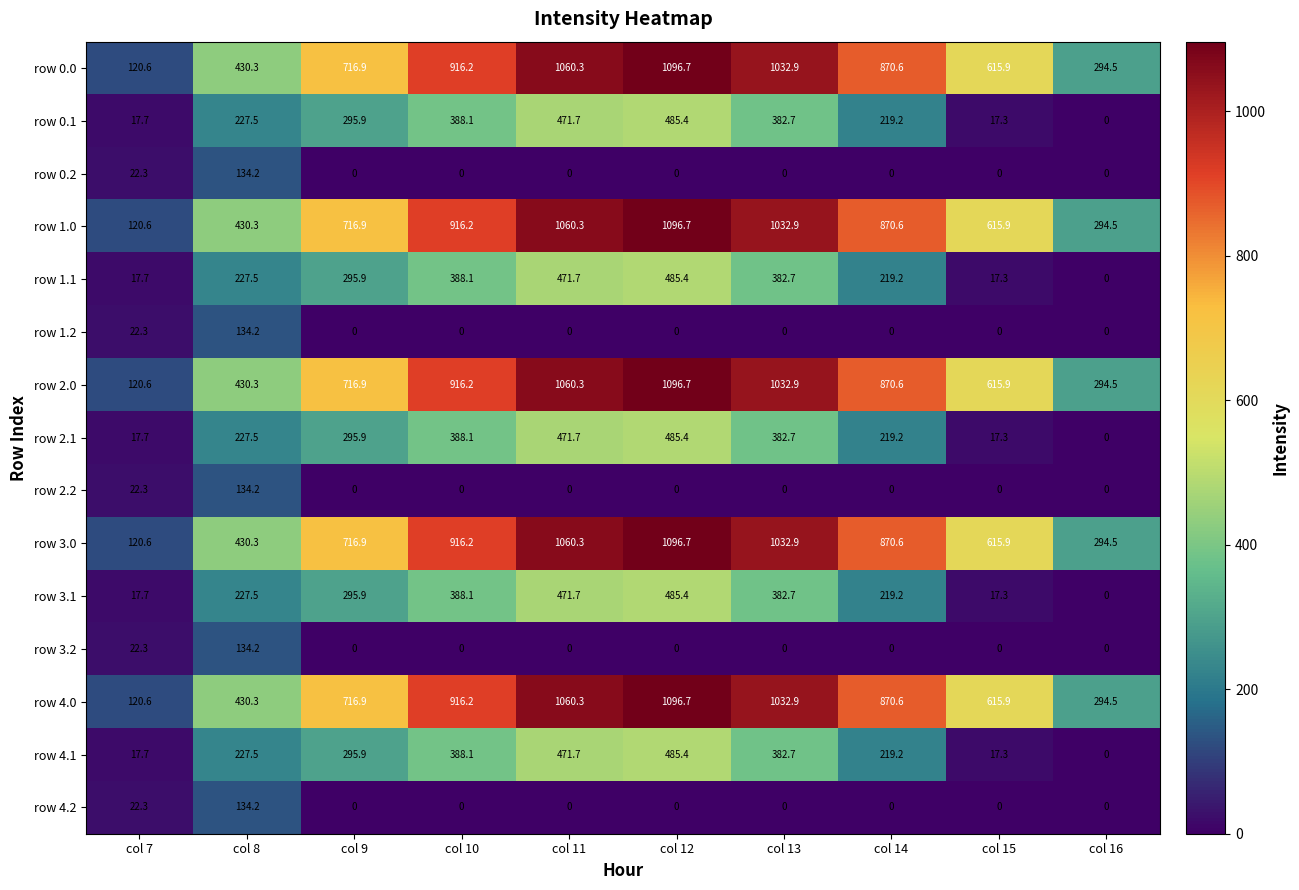

At which category is the sum across all series the highest?

col 12